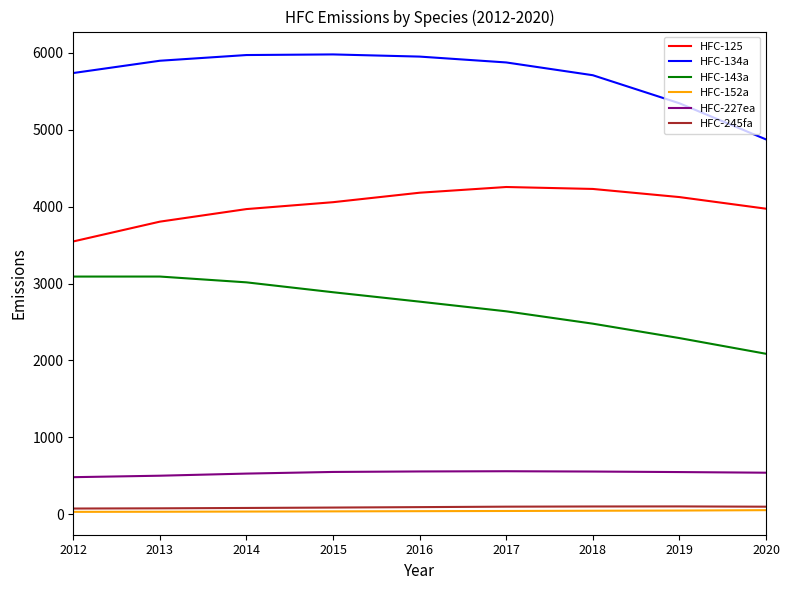

Read the HFC-227ea value at 2020.

540.3